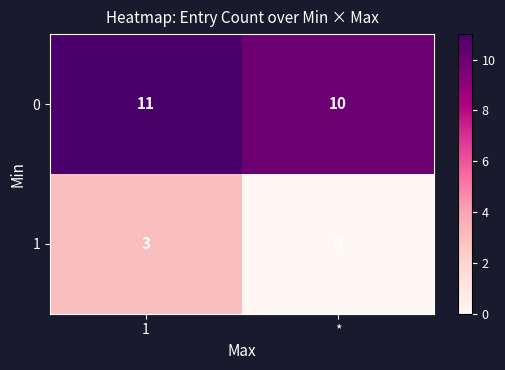

What is the difference between the maximum and minimum values in the 1 series?

3